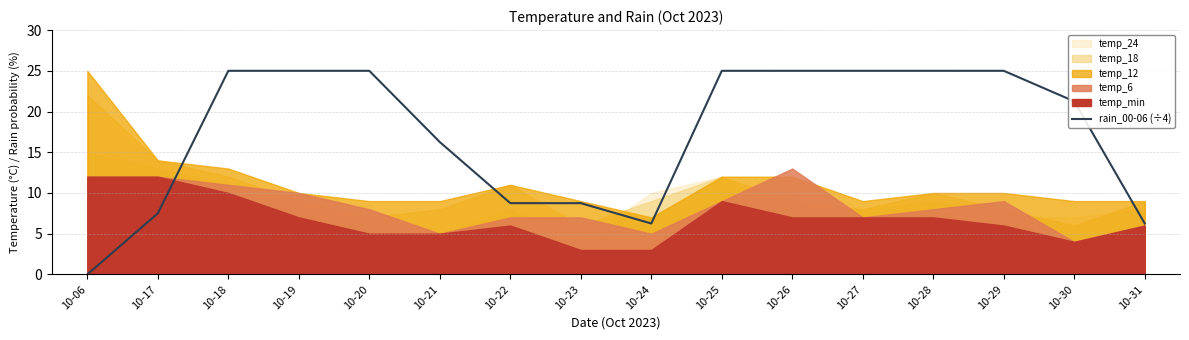

Reading left to right, what are all the values shown in this chart?

0.0	7.5	25.0	25.0	25.0	16.2	8.8	8.8	6.2	25.0	25.0	25.0	25.0	25.0	21.2	6.2